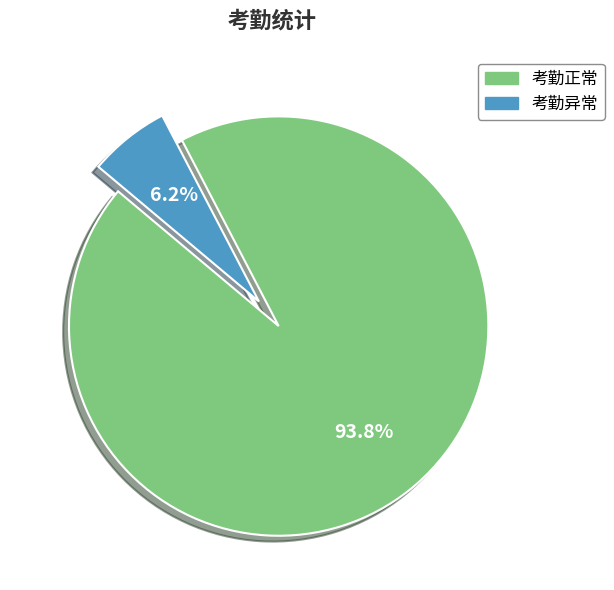

Count the number of slices in the pie.

2